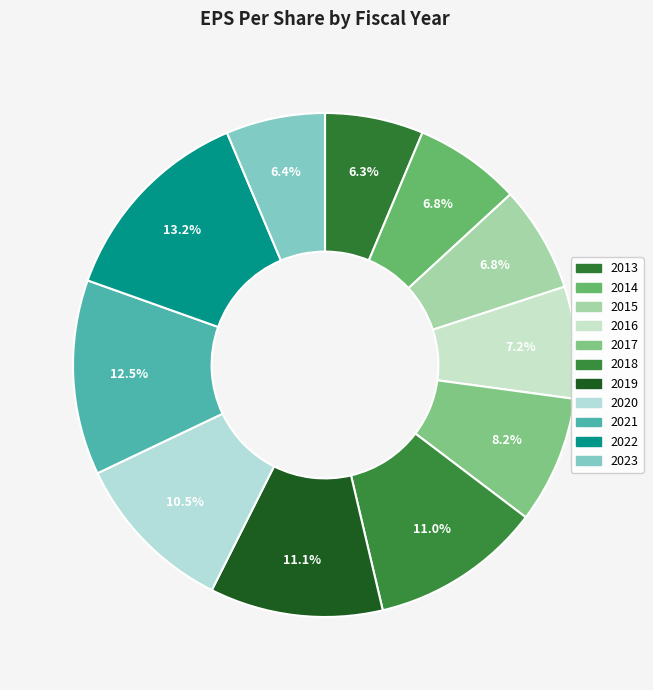

Is the sum of 2019 and 2020 greater than half?

No